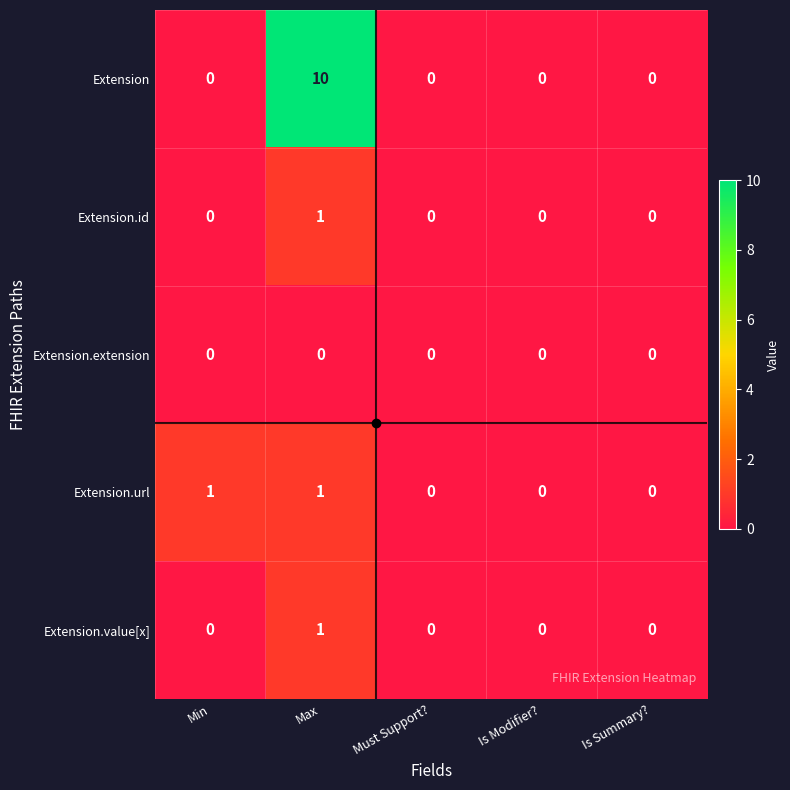

What is the maximum value shown in the chart?

10